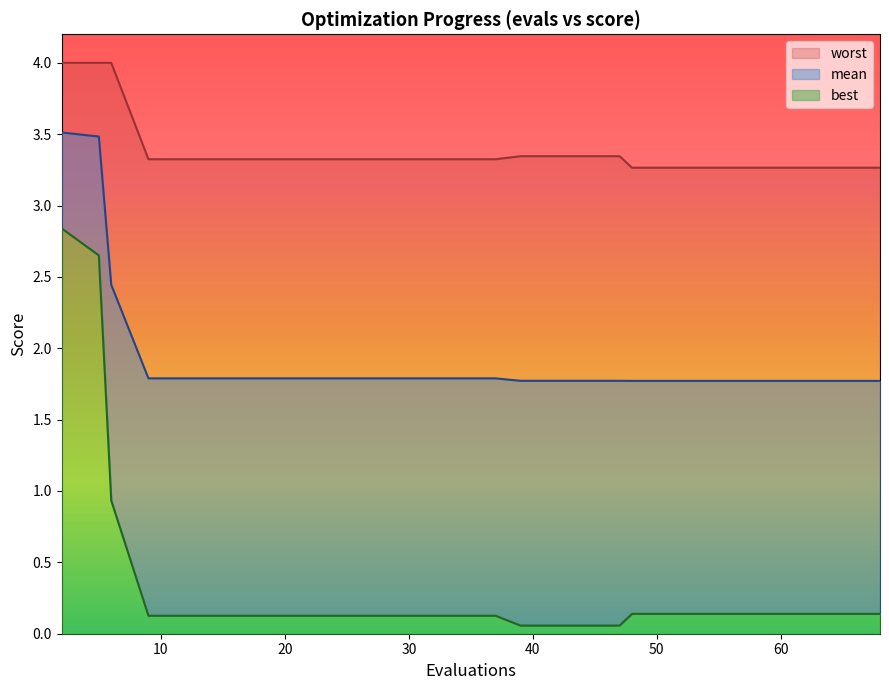

What is the value of the best point at the 6th from the left?

0.1